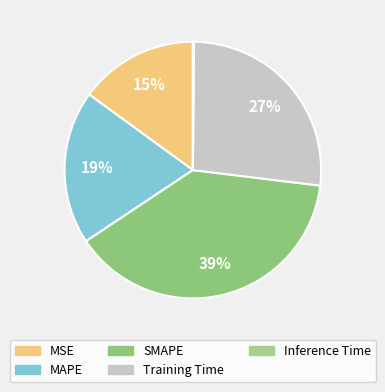

To the nearest percent, what percentage of the pie is MSE?

15%